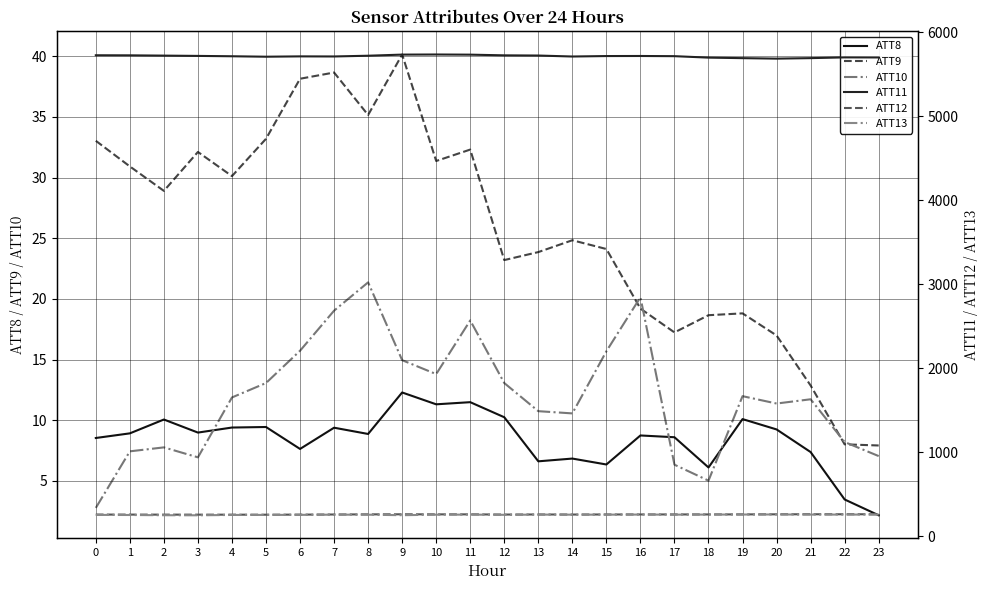

Which series has the largest range (max minus min)?

ATT11